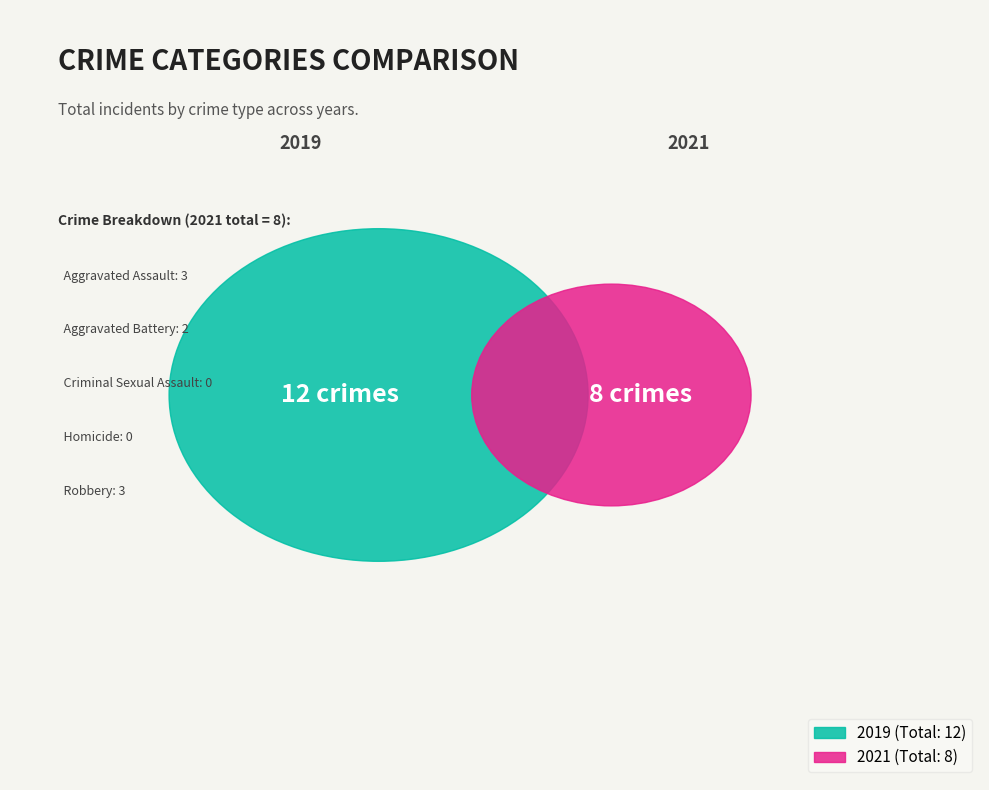

Rank the series by their maximum value, from lowest to highest.

2021, 2019